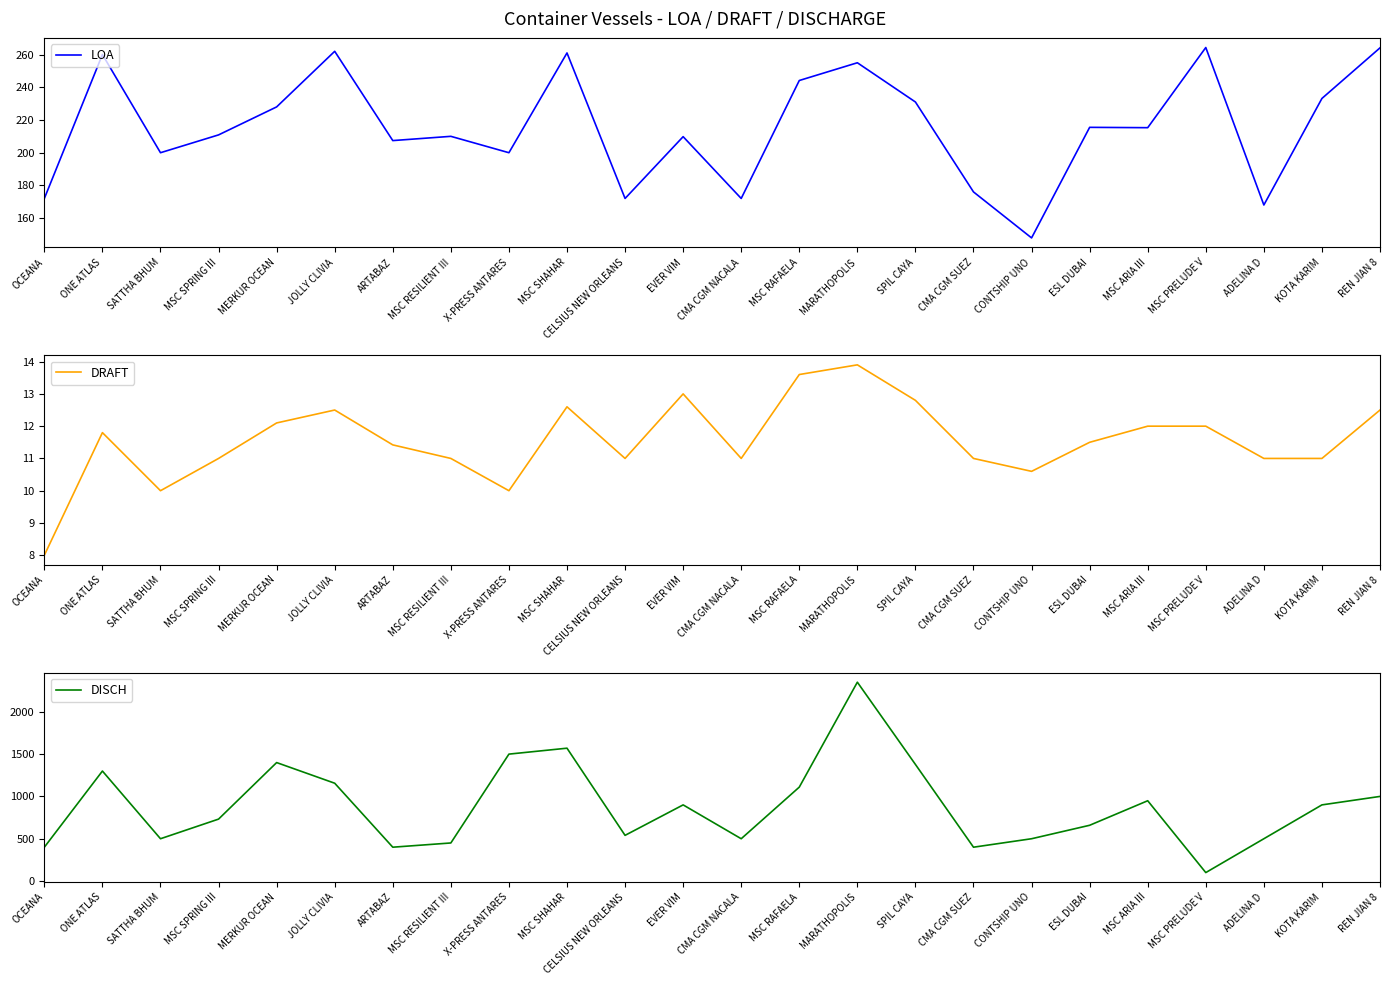

At how many categories does at least one series exceed 350?

23